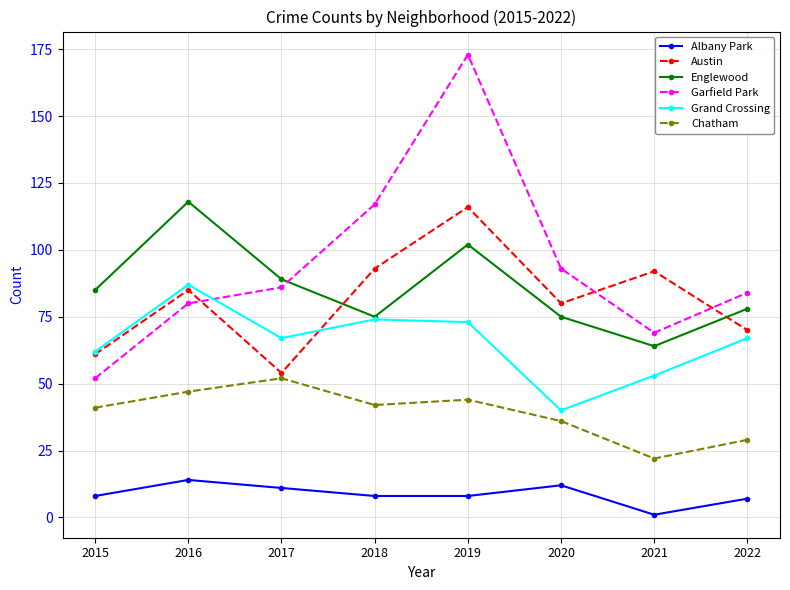

Is it true that Grand Crossing equals 42 at 2022?

False